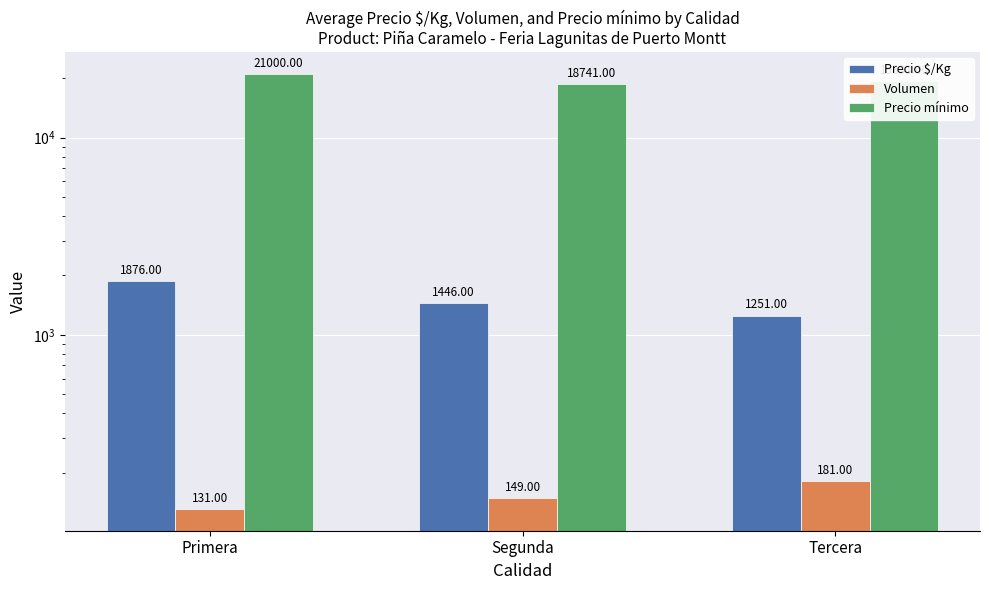

Reading left to right, extract all data points from this chart.

Precio $/Kg: 1876	1446	1251
Volumen: 131	149	181
Precio mínimo: 21000	18741	19333